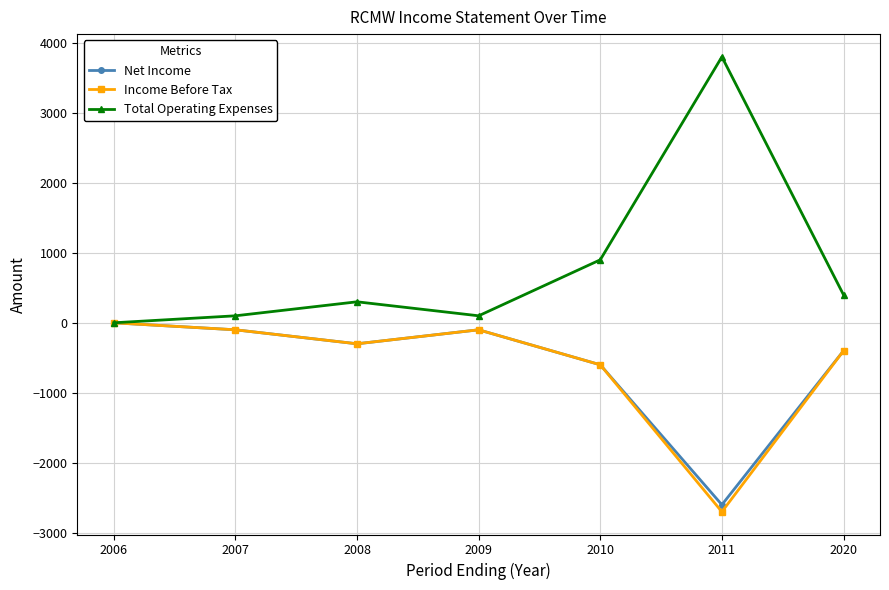

Reading left to right, list all the values displayed in this chart.

Net Income: 0	-100	-300	-100	-600	-2600	-400
Income Before Tax: 0	-100	-300	-100	-600	-2700	-400
Total Operating Expenses: 0	100	300	100	900	3800	400